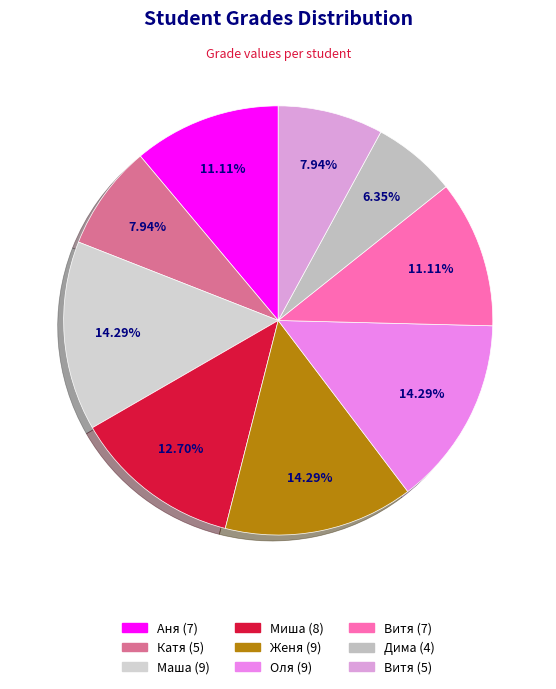

Which category has the smallest portion of the pie?

Дима (4)